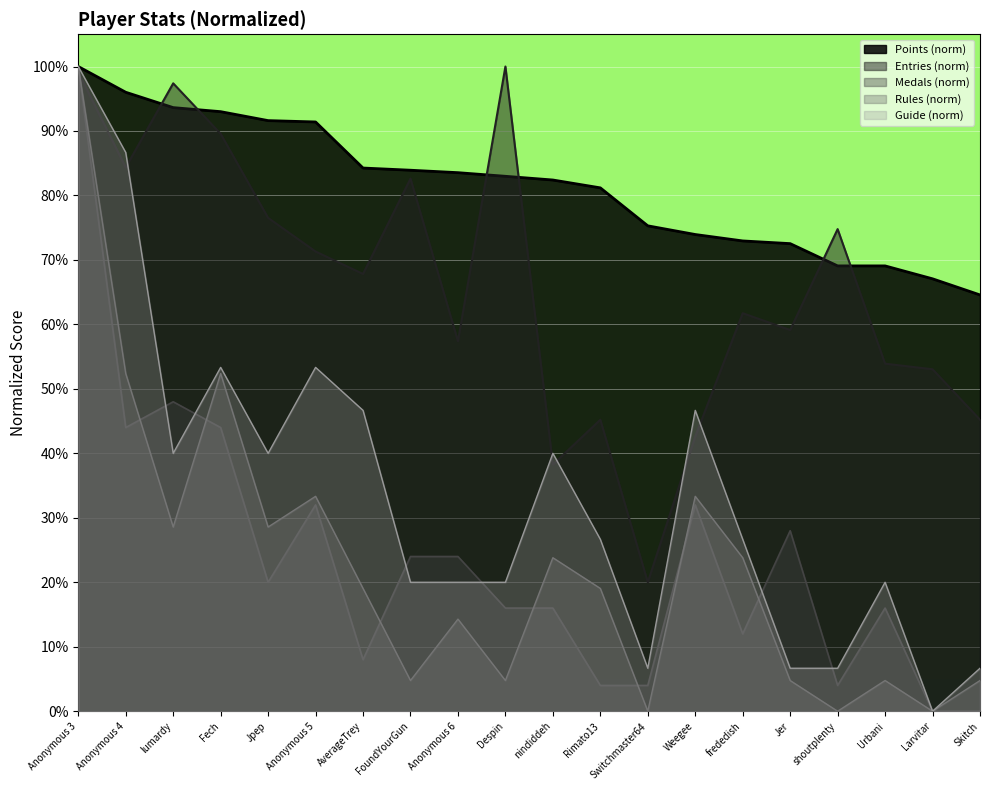

What is the difference between the maximum and second lowest values in the Medals series?

100.0